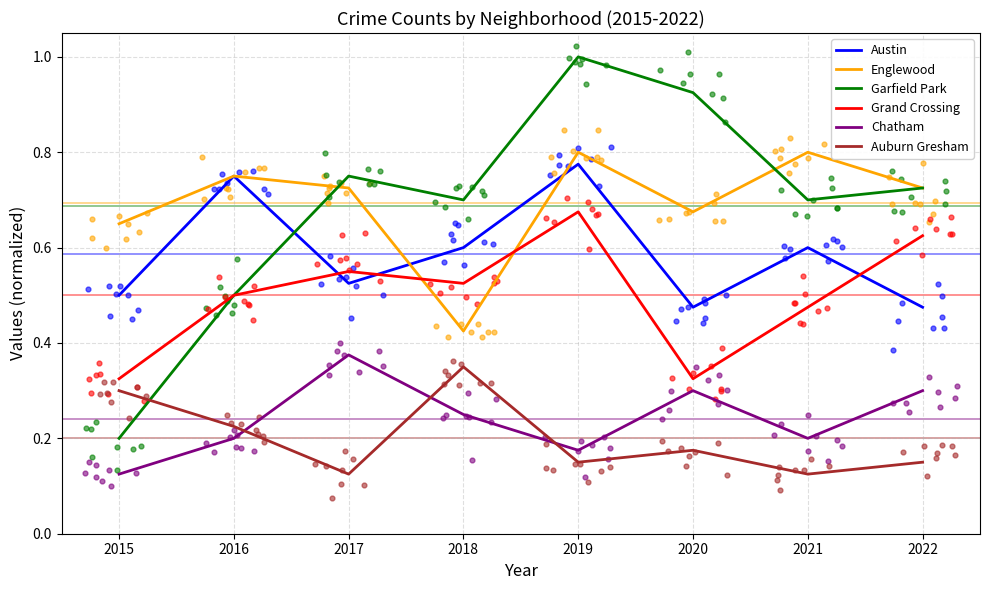

Which series has the largest Y range (max minus min)?

Garfield Park